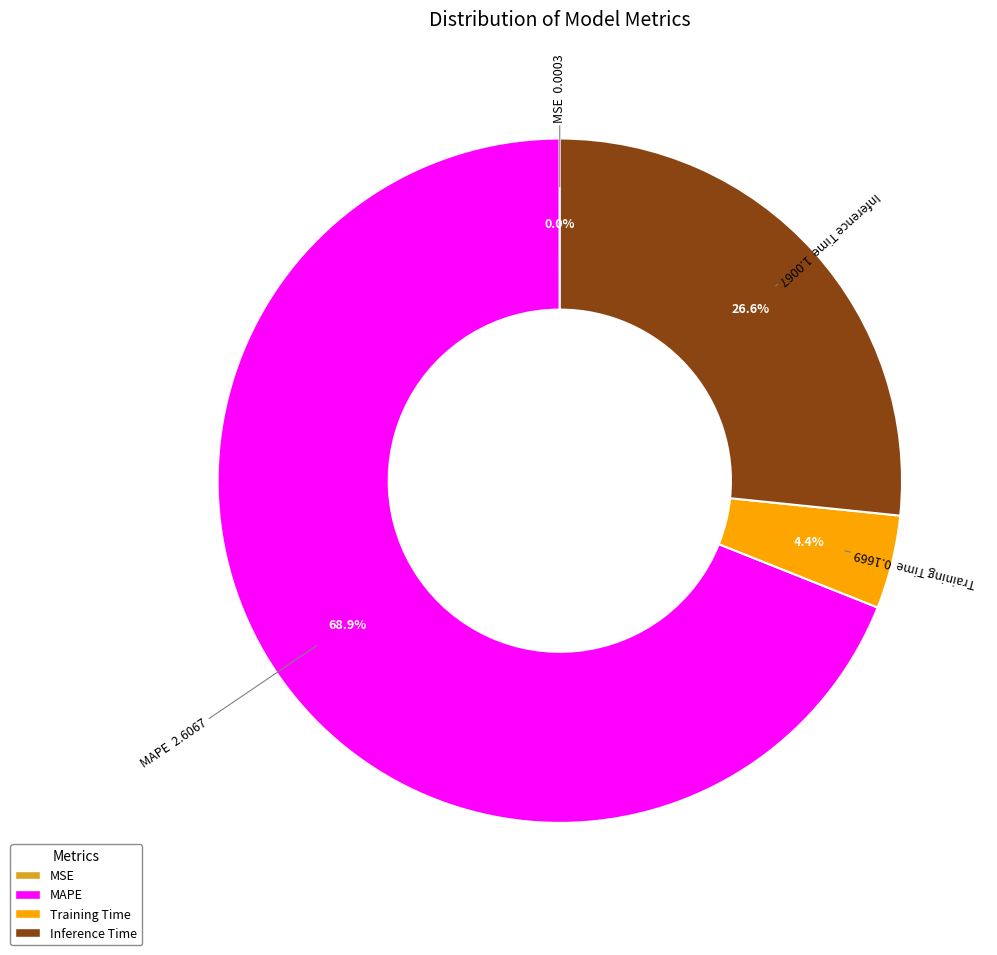

Which slice represents more than half of the pie?

MAPE